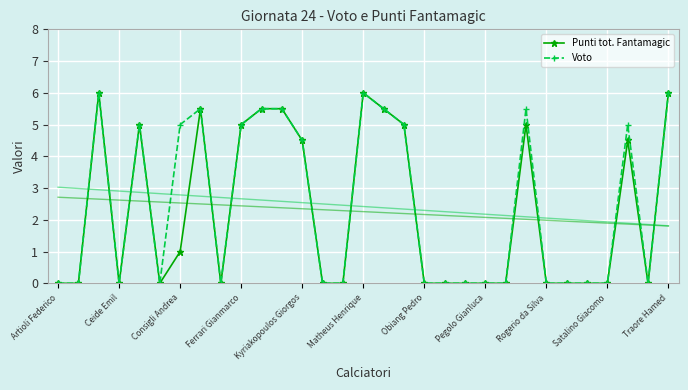

Is it true that Punti tot. Fantamagic equals 0.0 at Ceide Emil?

True